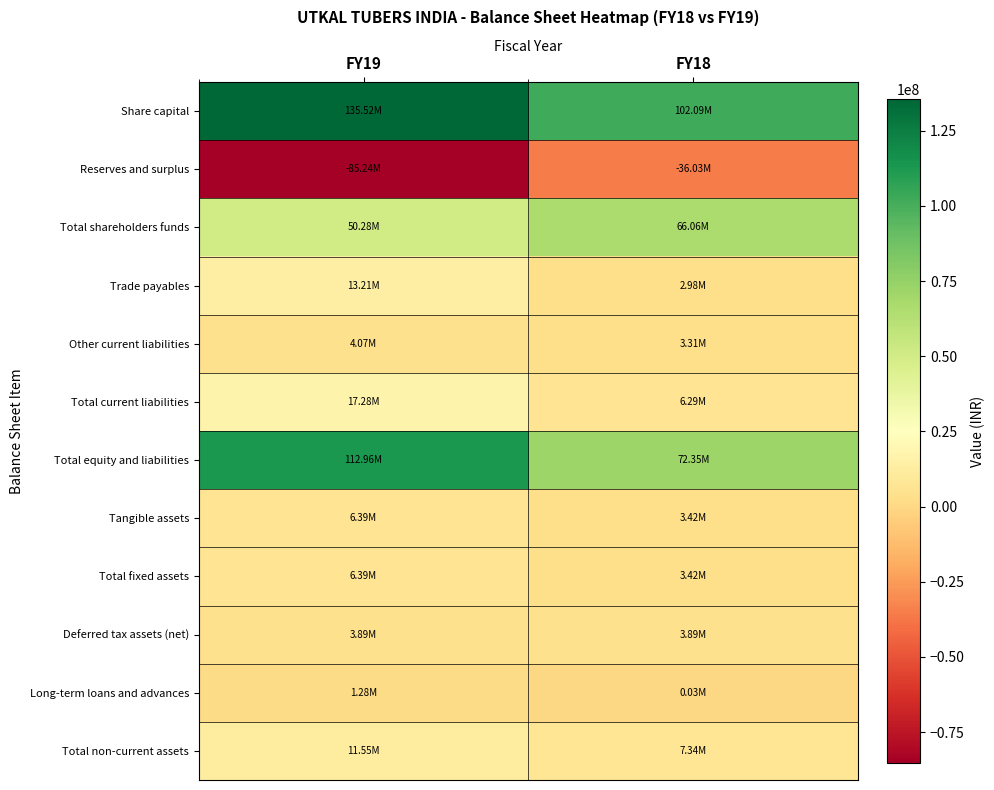

Which has a higher value, FY18 or FY19?

FY19